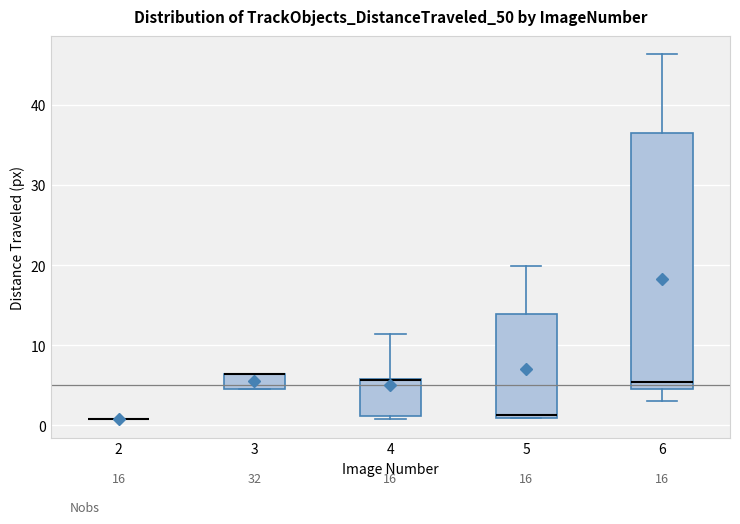

Where does the lower whisker of the box at x = 6 end on the y-axis? The values are not printed on the chart, so give them approximately, as read against the axis.

3